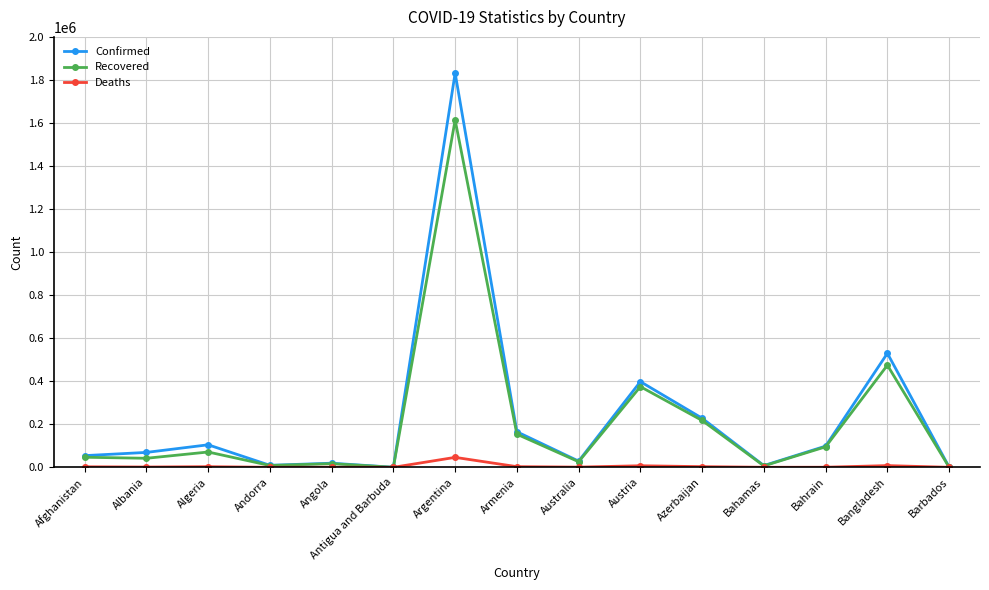

Rank the series by their maximum value, from lowest to highest.

Deaths, Recovered, Confirmed